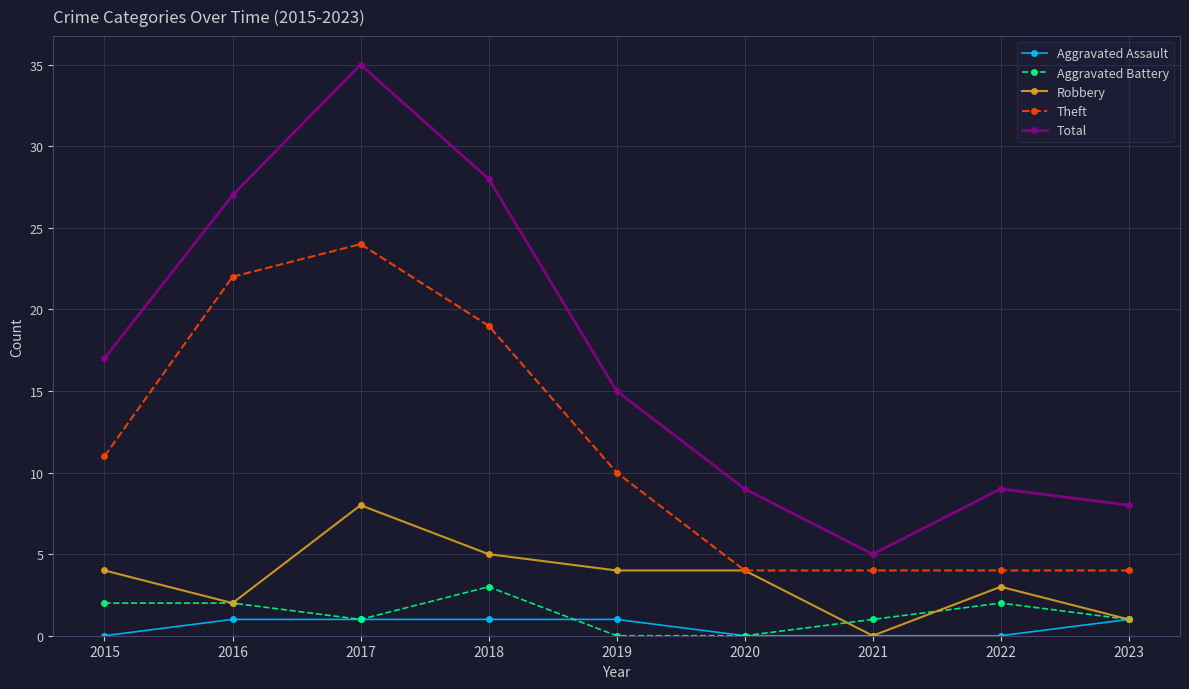

At which category is the sum across all series the highest?

2017